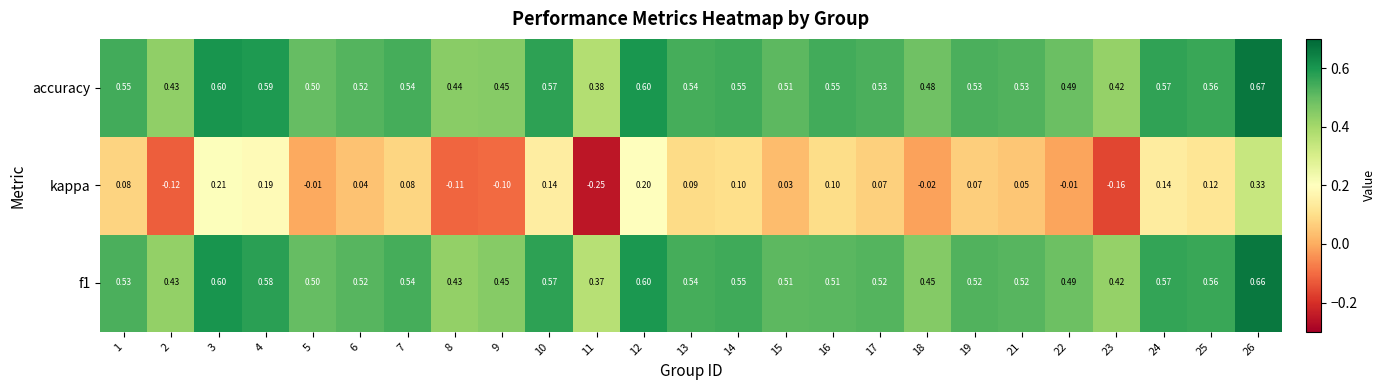

Between 5 and 10, which series saw the biggest shift?

kappa